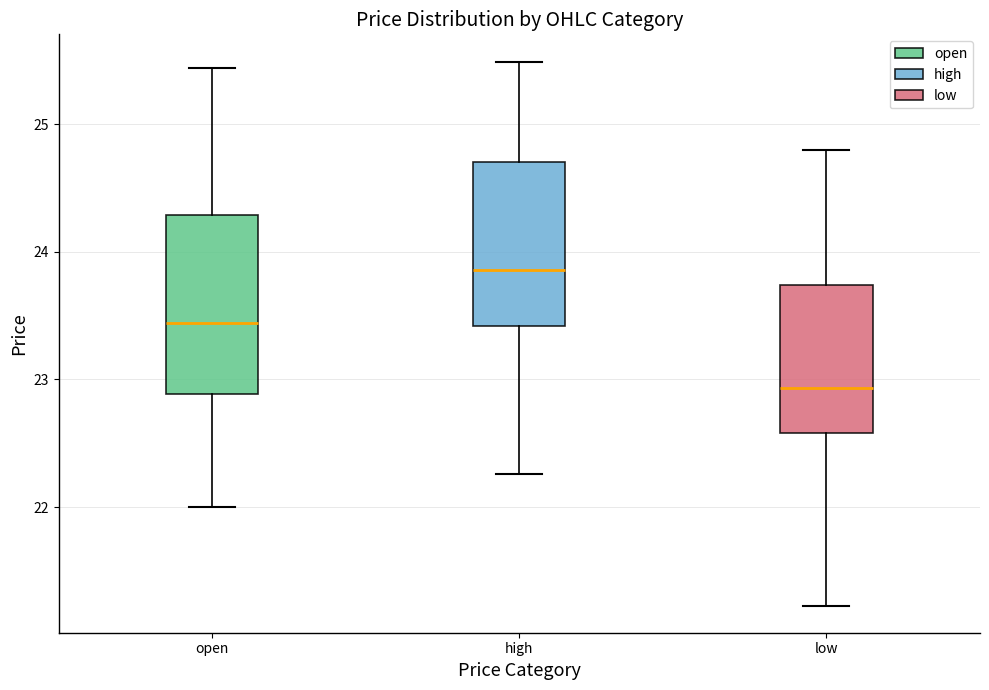

Which box has the lowest median line?

low